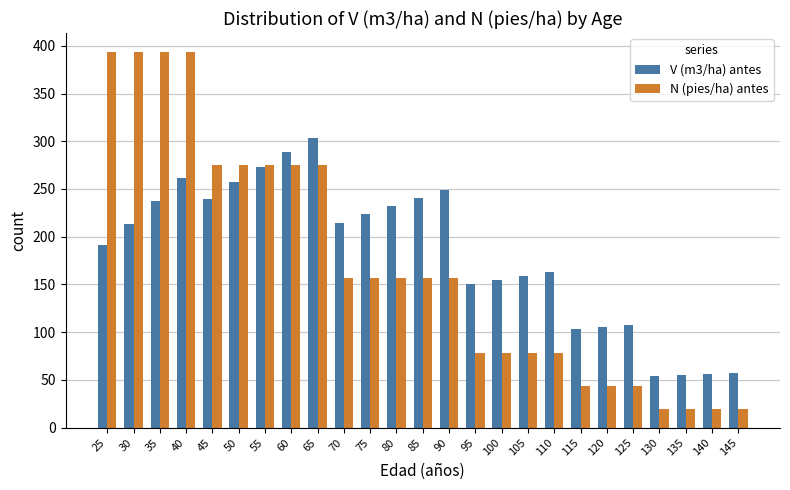

What is the smallest value displayed?

19.4